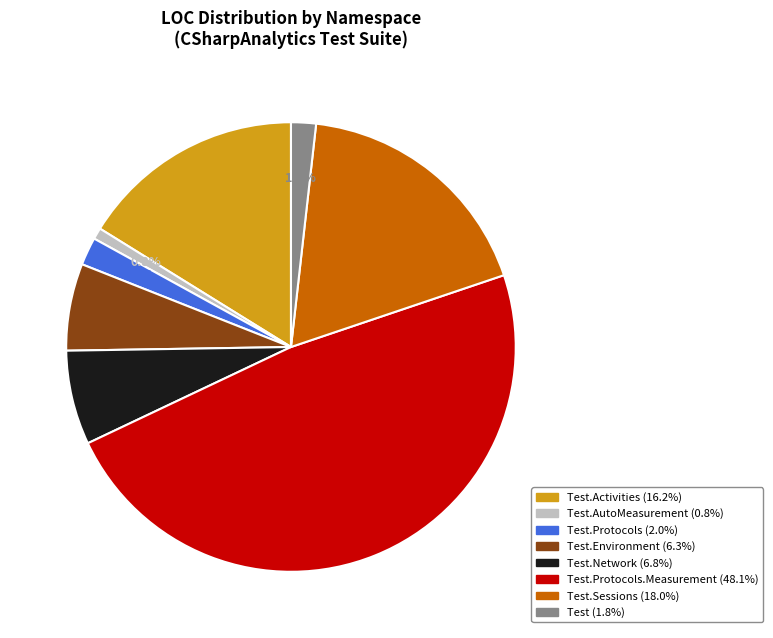

Does any single category account for the majority?

No